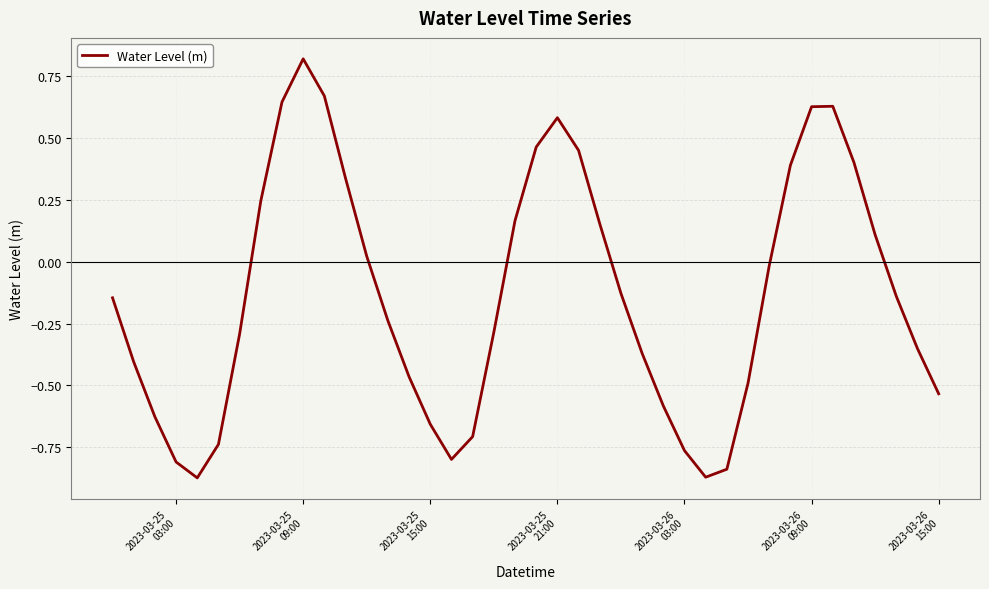

What is the difference between the maximum and minimum values?

1.7